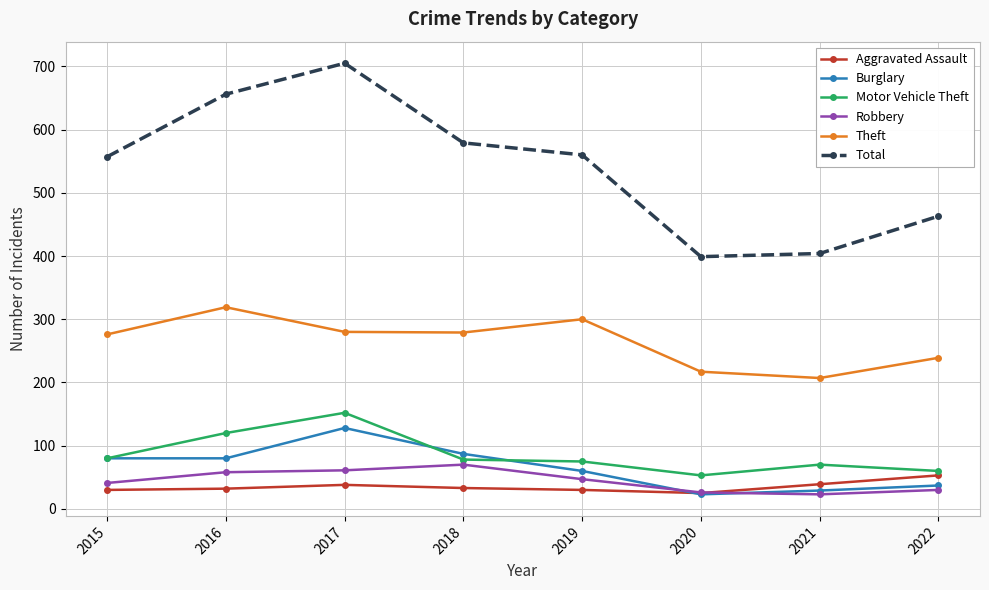

What is the greatest value displayed?

705